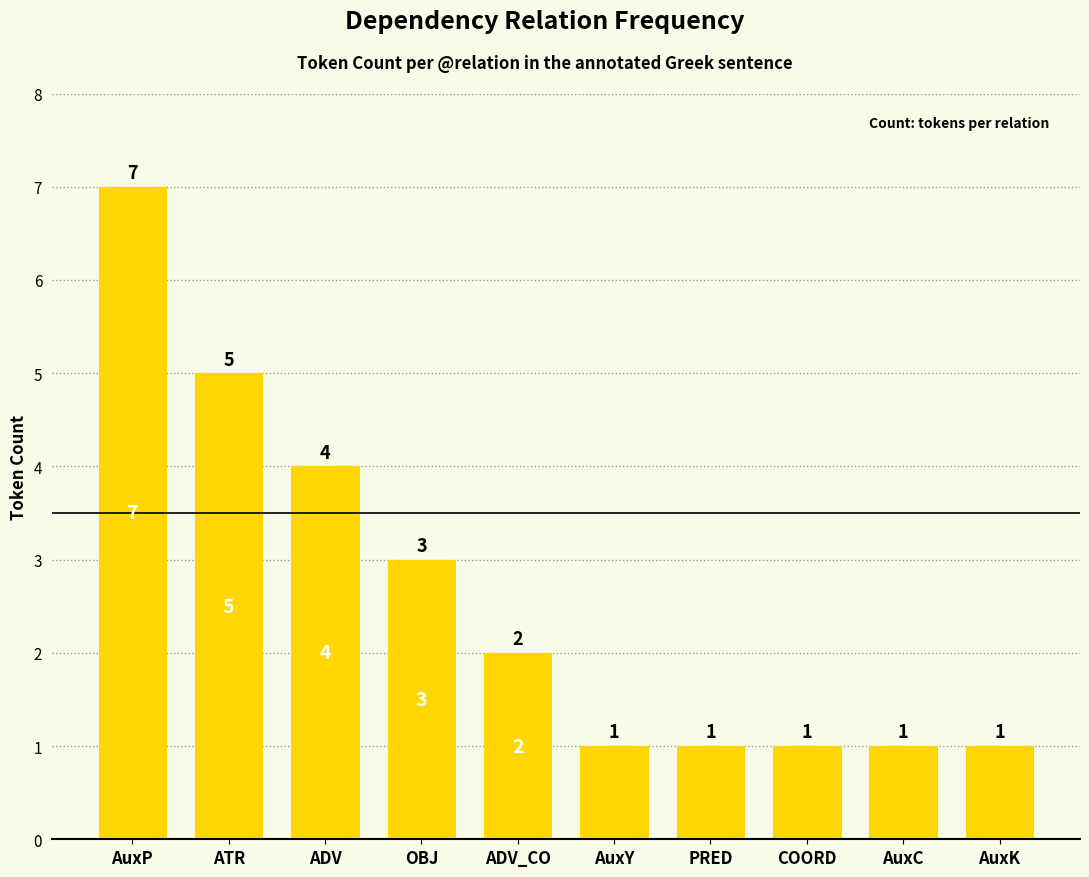

The chart shows a value of 7 at AuxP. True or false?

True